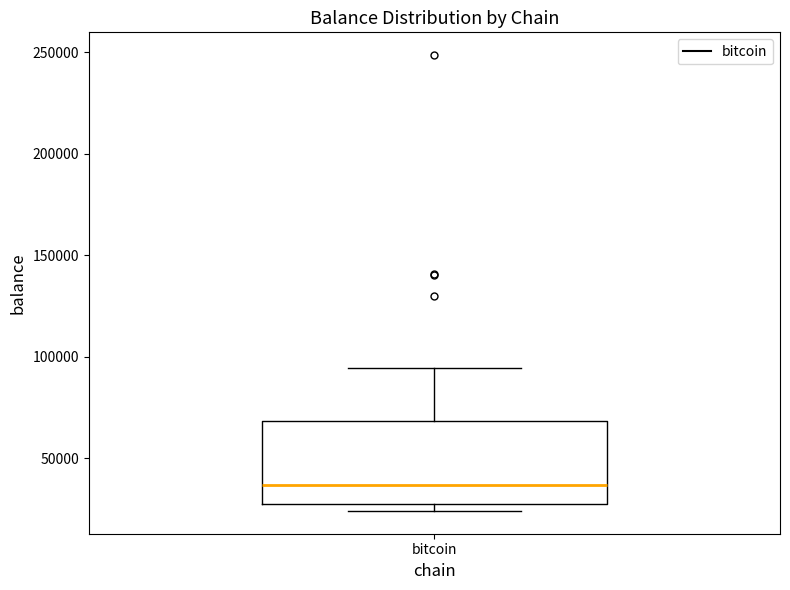

Where does the upper whisker of the box for bitcoin end on the y-axis? The values are not printed on the chart, so give them approximately, as read against the axis.

95000